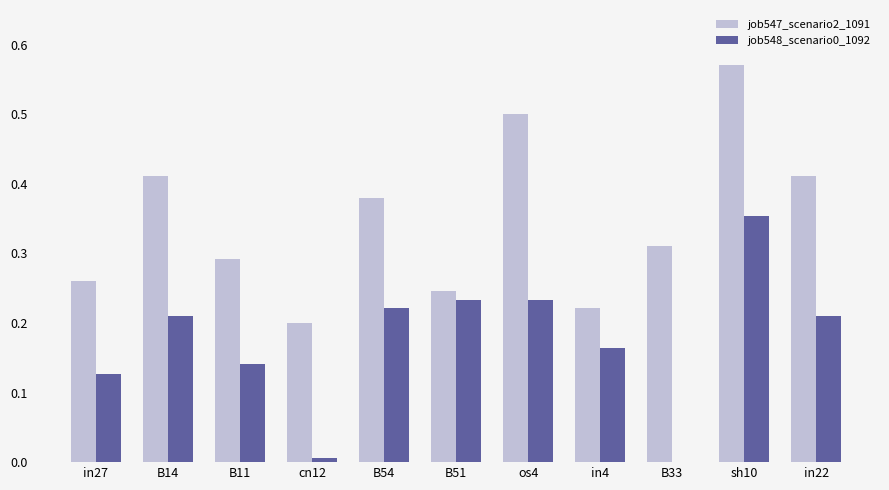

Which series has the largest total across all categories?

job547_scenario2_1091